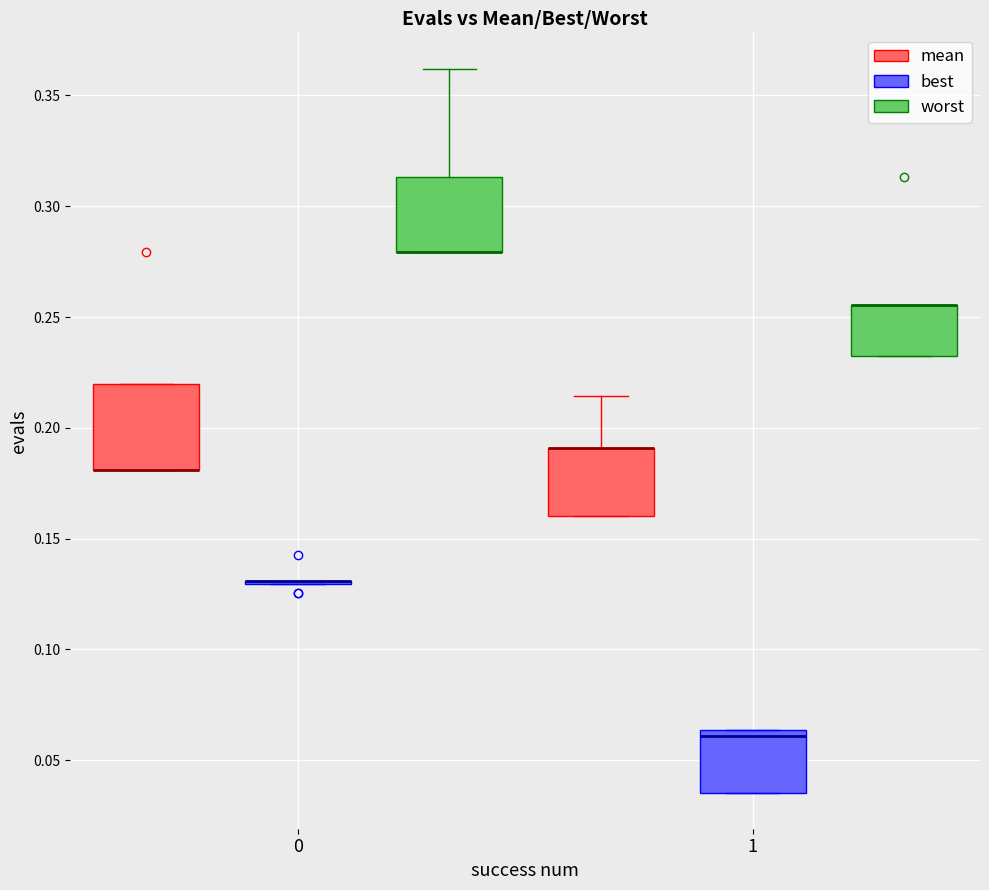

Reading left to right, read every box against the y-axis: the position of its median line, the range the box covers, and the ends of its whiskers. The values are not printed on the chart, so give them approximately, as read against the axis.

0 (mean): median 0.180 (drawn on the box's lower edge), box 0.180 to 0.220, whiskers 0.180 to 0.220
0 (best): box collapsed to a line at 0.130, whiskers 0.130 to 0.130
0 (worst): median 0.280 (drawn on the box's lower edge), box 0.280 to 0.315, whiskers 0.280 to 0.360
1 (mean): median 0.190 (drawn on the box's upper edge), box 0.160 to 0.190, whiskers 0.160 to 0.215
1 (best): median 0.060, box 0.035 to 0.065, whiskers 0.035 to 0.065
1 (worst): median 0.255 (drawn on the box's upper edge), box 0.230 to 0.255, whiskers 0.230 to 0.255